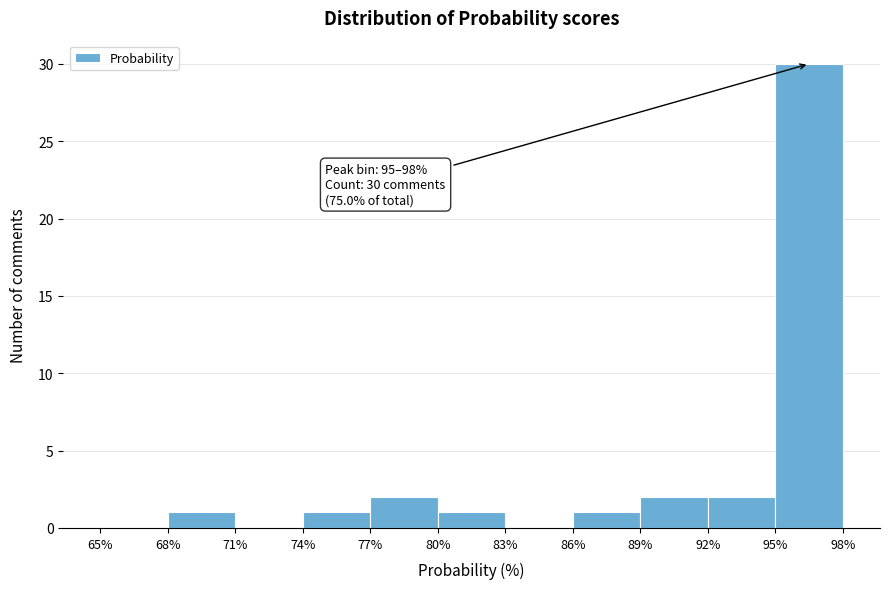

Over which range of the x-axis is the bar tallest?

95% to 98%